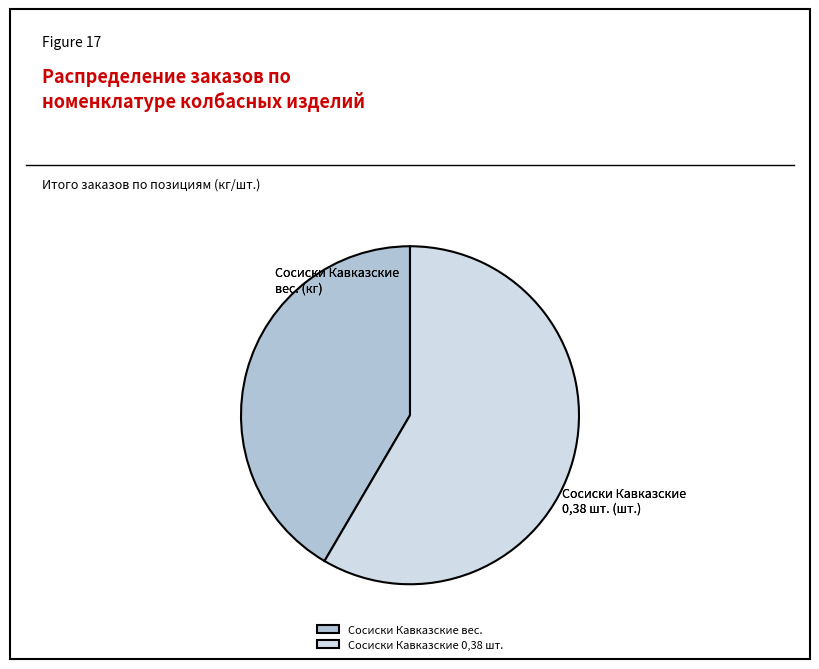

Count the number of slices in the pie.

2